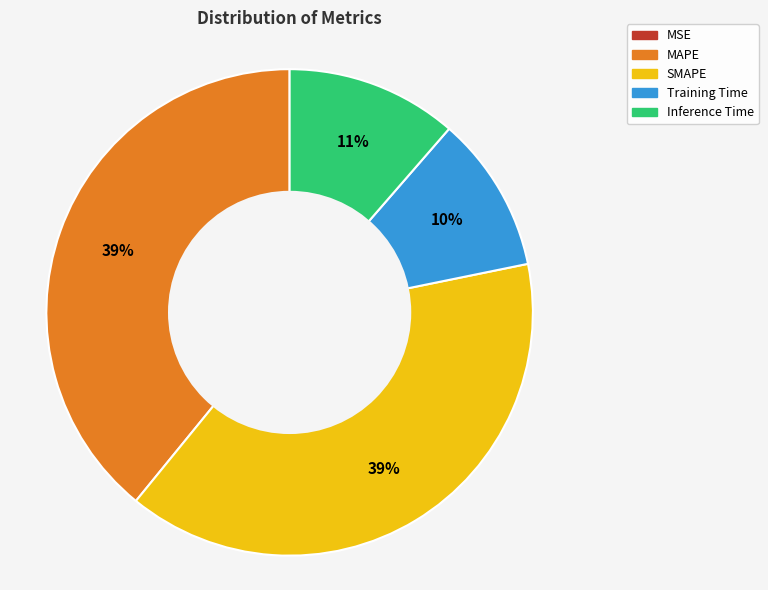

Do SMAPE and Inference Time together represent more than half of the pie?

Yes